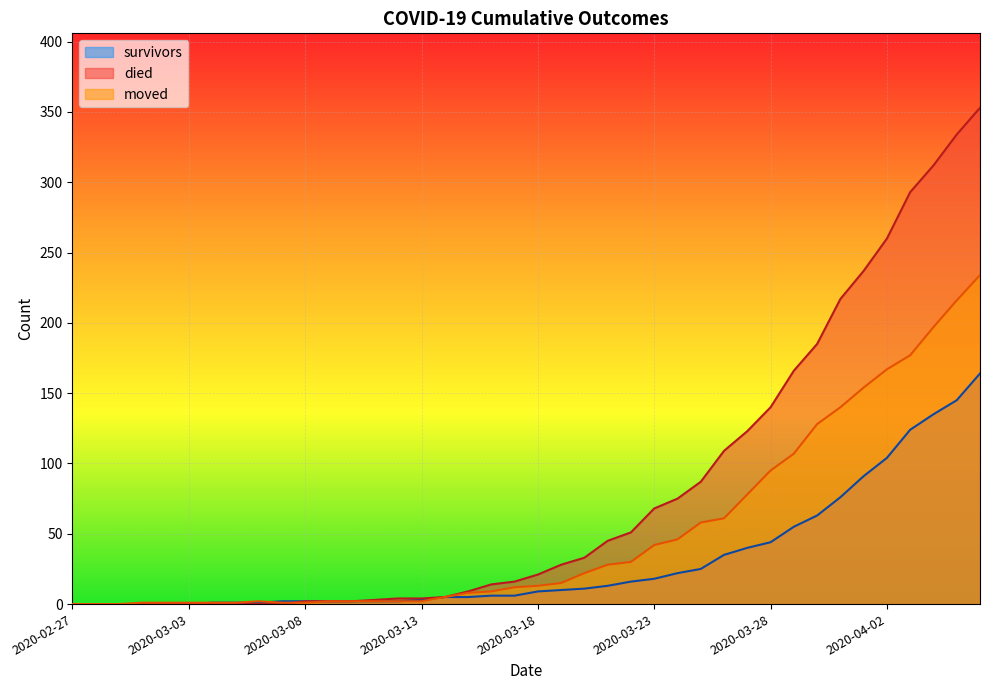

What are all the series names shown in the legend?

survivors, died, moved